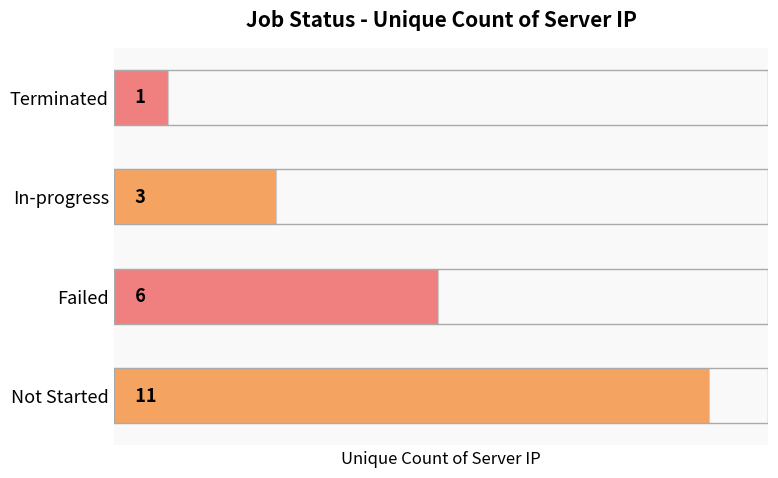

Between Terminated and Not Started, which is larger?

Not Started